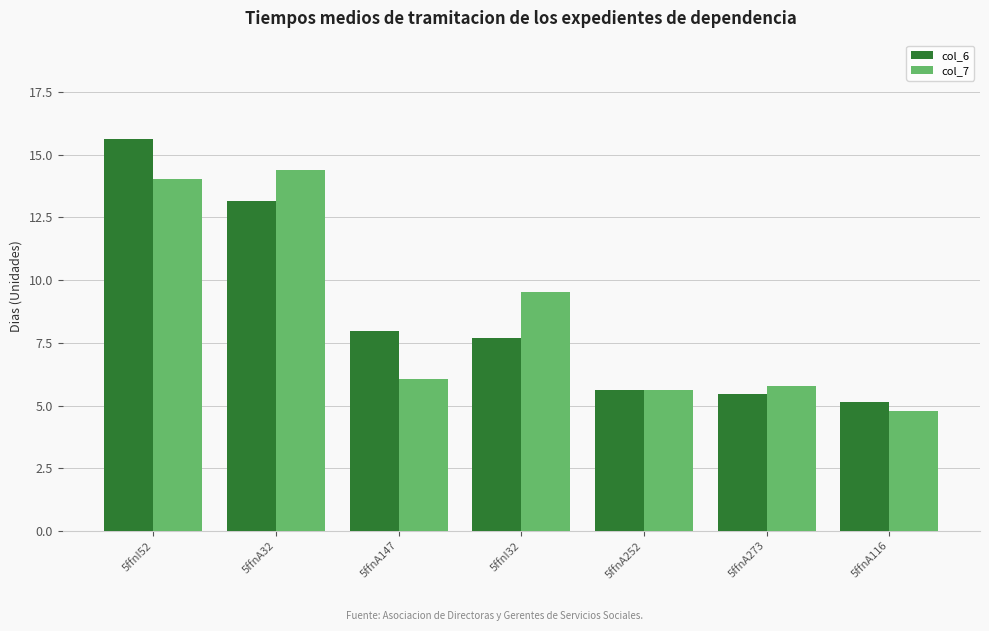

What is the value of the col_7 bar at the 4th from the left?

9.5